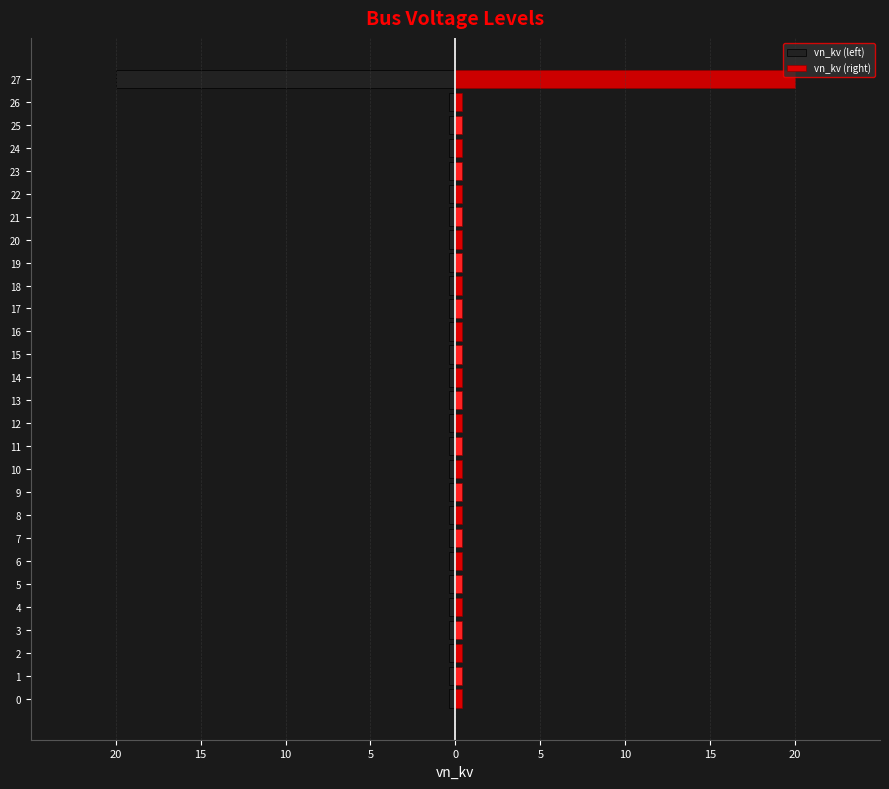

Which series has the largest total across all categories?

vn_kv (right)